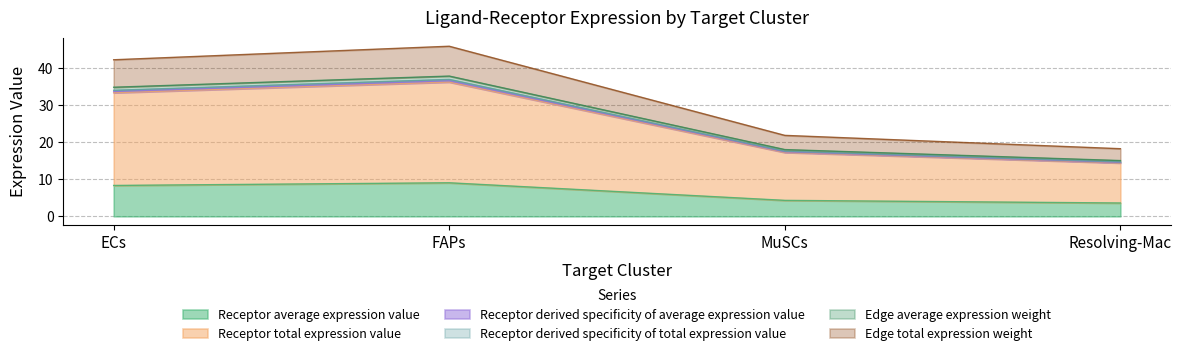

Rank the categories by Edge average expression weight value from lowest to highest.

Resolving-Mac, MuSCs, ECs, FAPs